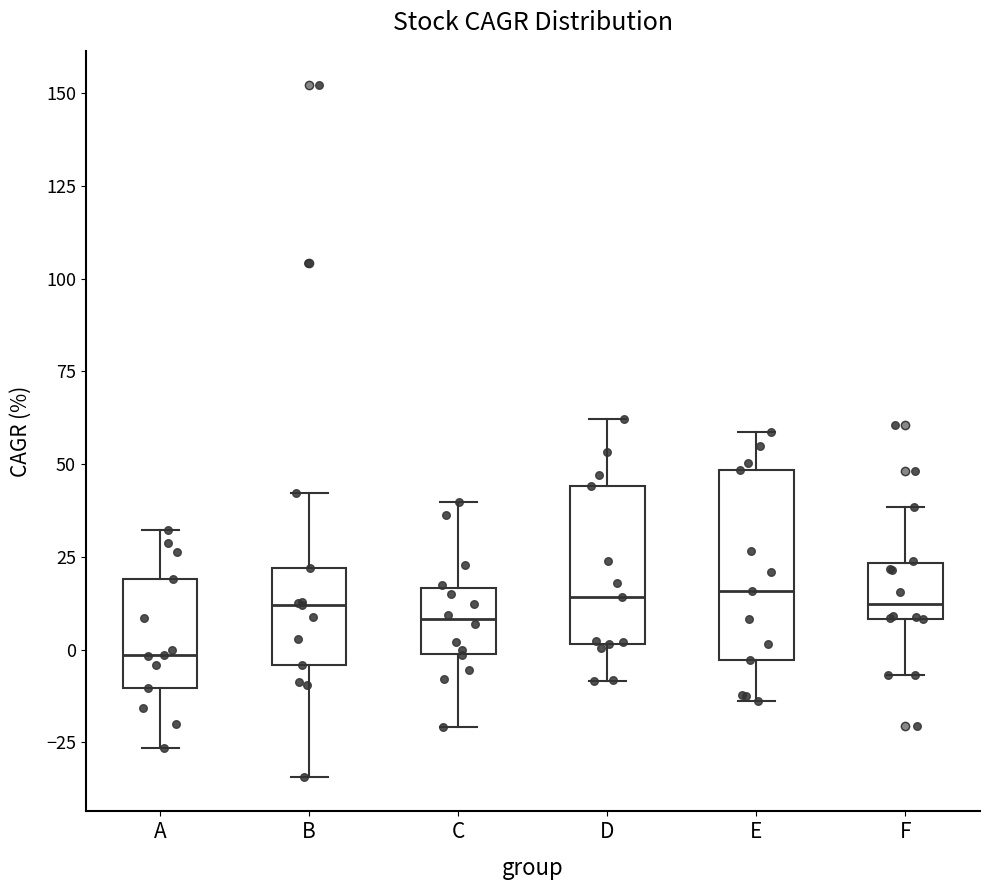

Which box is the tallest, from its lower edge to its upper edge?

E